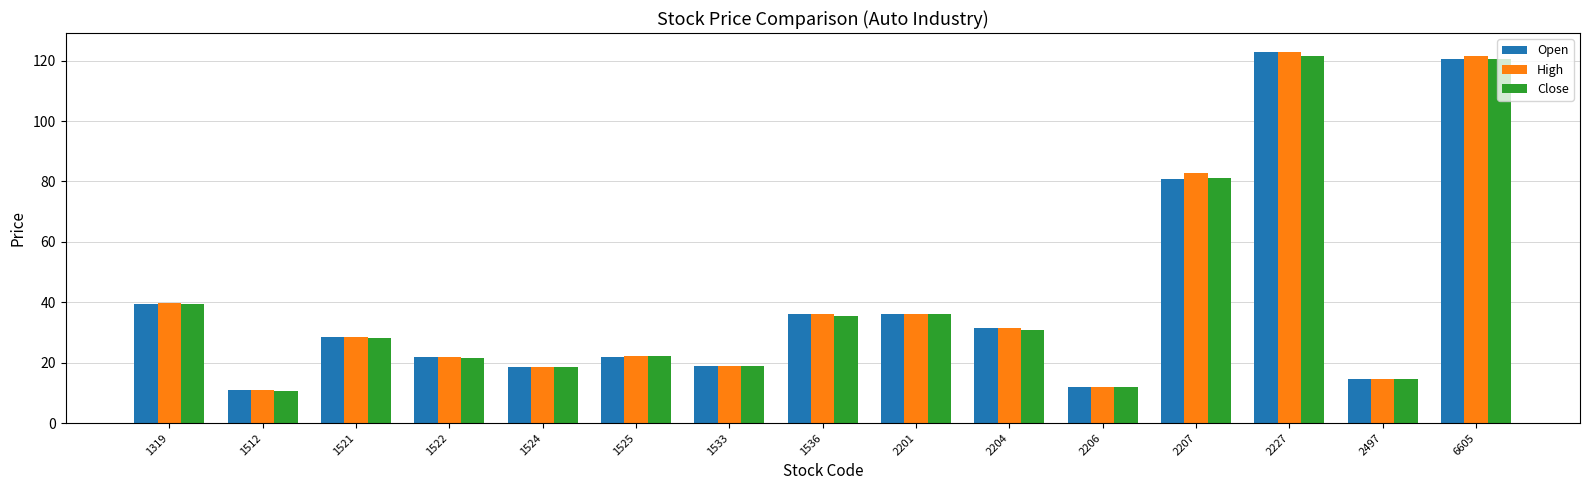

Is it true that High equals 55.3 at 2227?

False